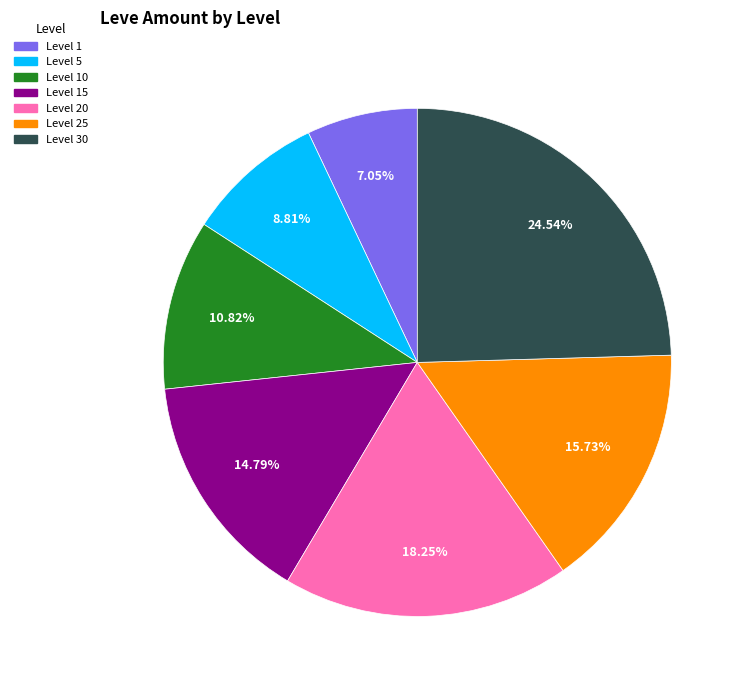

To the nearest percent, what percentage of the pie is Level 5?

9%